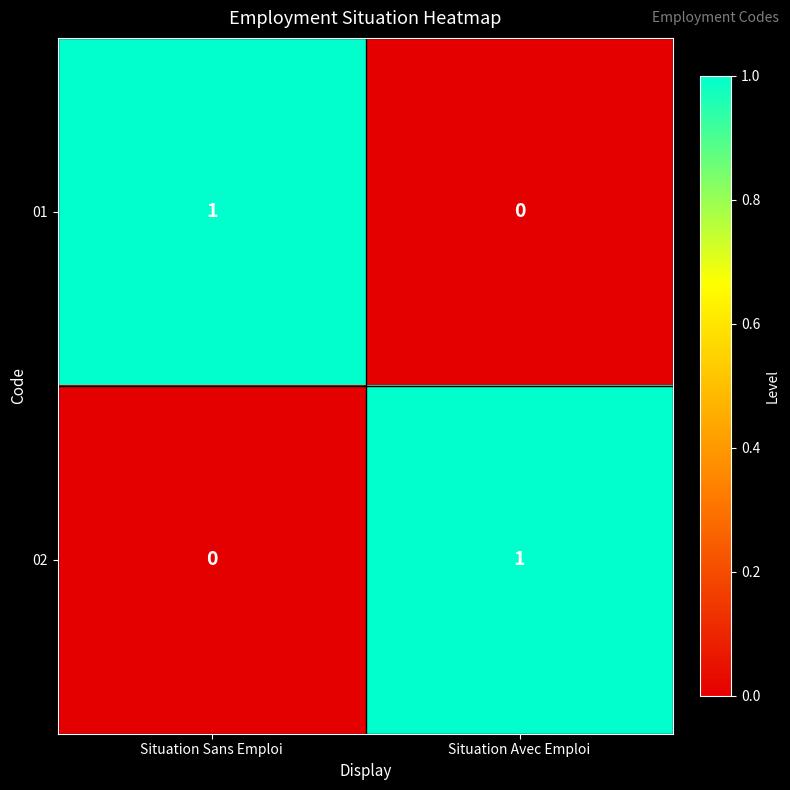

What is the difference between the highest and lowest values at Situation Sans Emploi?

1